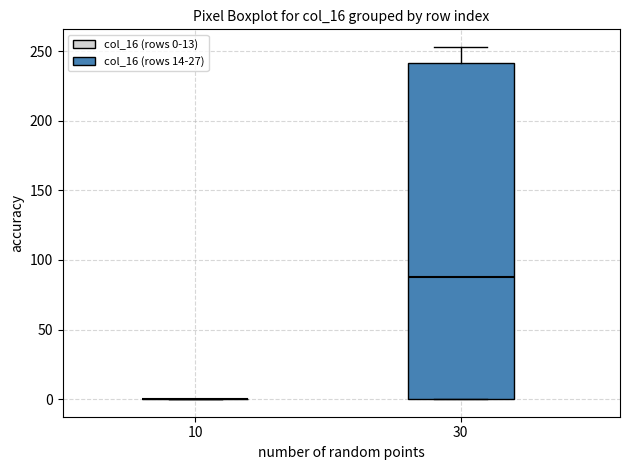

Comparing the boxes themselves (not the whiskers), which one is the tallest?

30